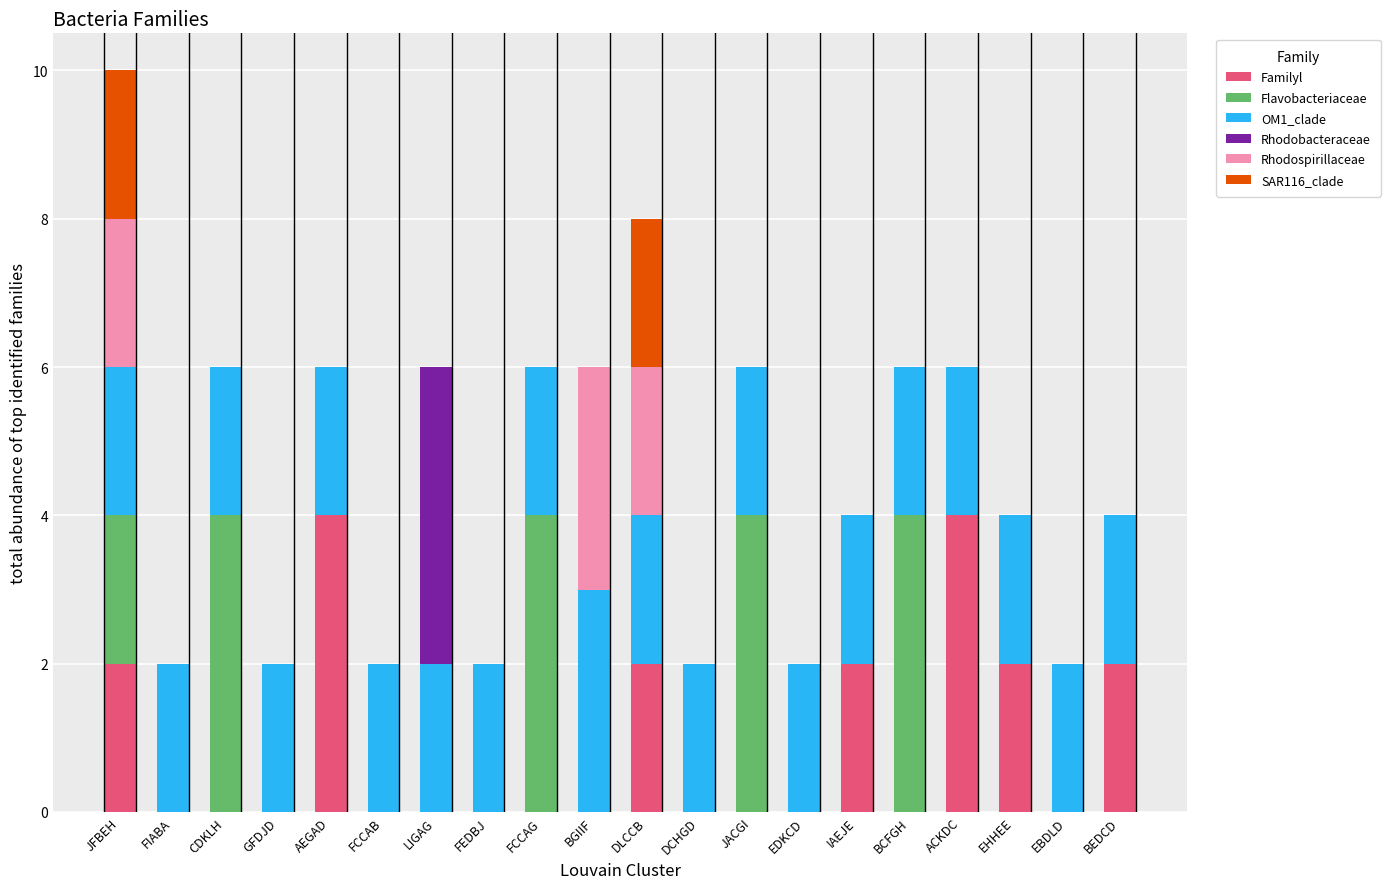

What is the sum of all Familyl values?

18